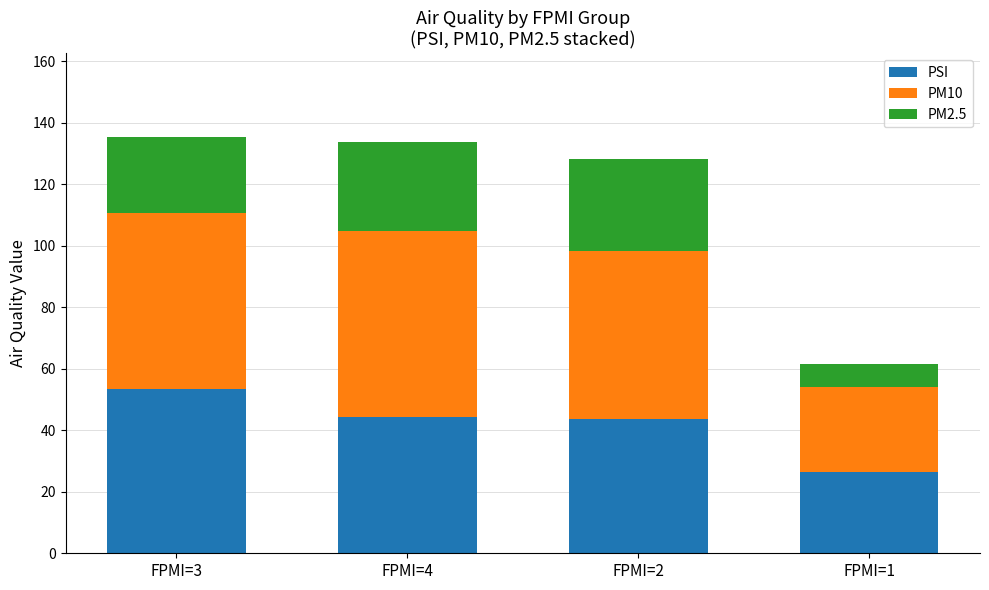

What is the total value across all series at FPMI=3?

135.4